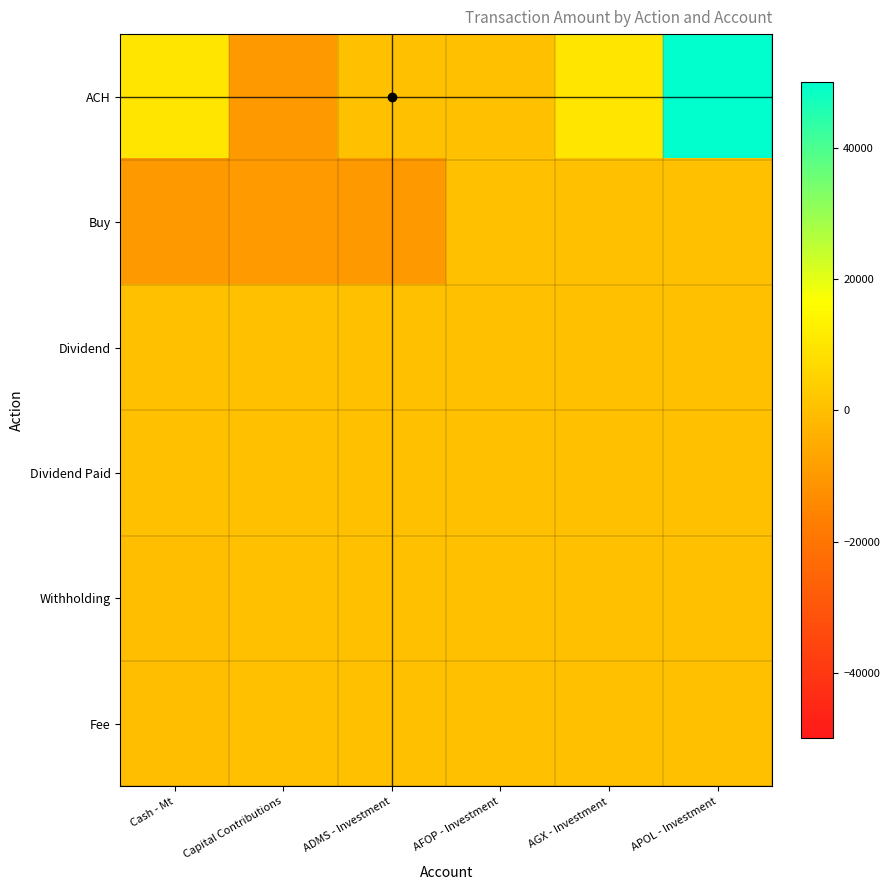

At ADMS - Investment, list the series in order from smallest to largest.

Buy, ACH, Withholding, Fee, Dividend Paid, Dividend